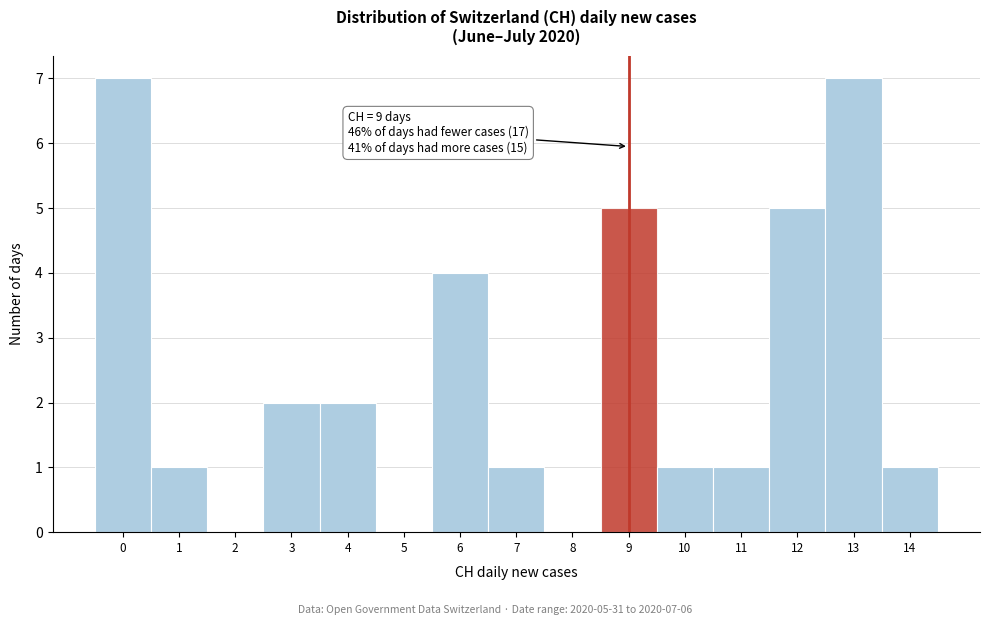

Reading left to right, extract all data points from this chart.

0=7	1=1	2=0	3=2	4=2	5=0	6=4	7=1	8=0	9=5	10=1	11=1	12=5	13=7	14=1